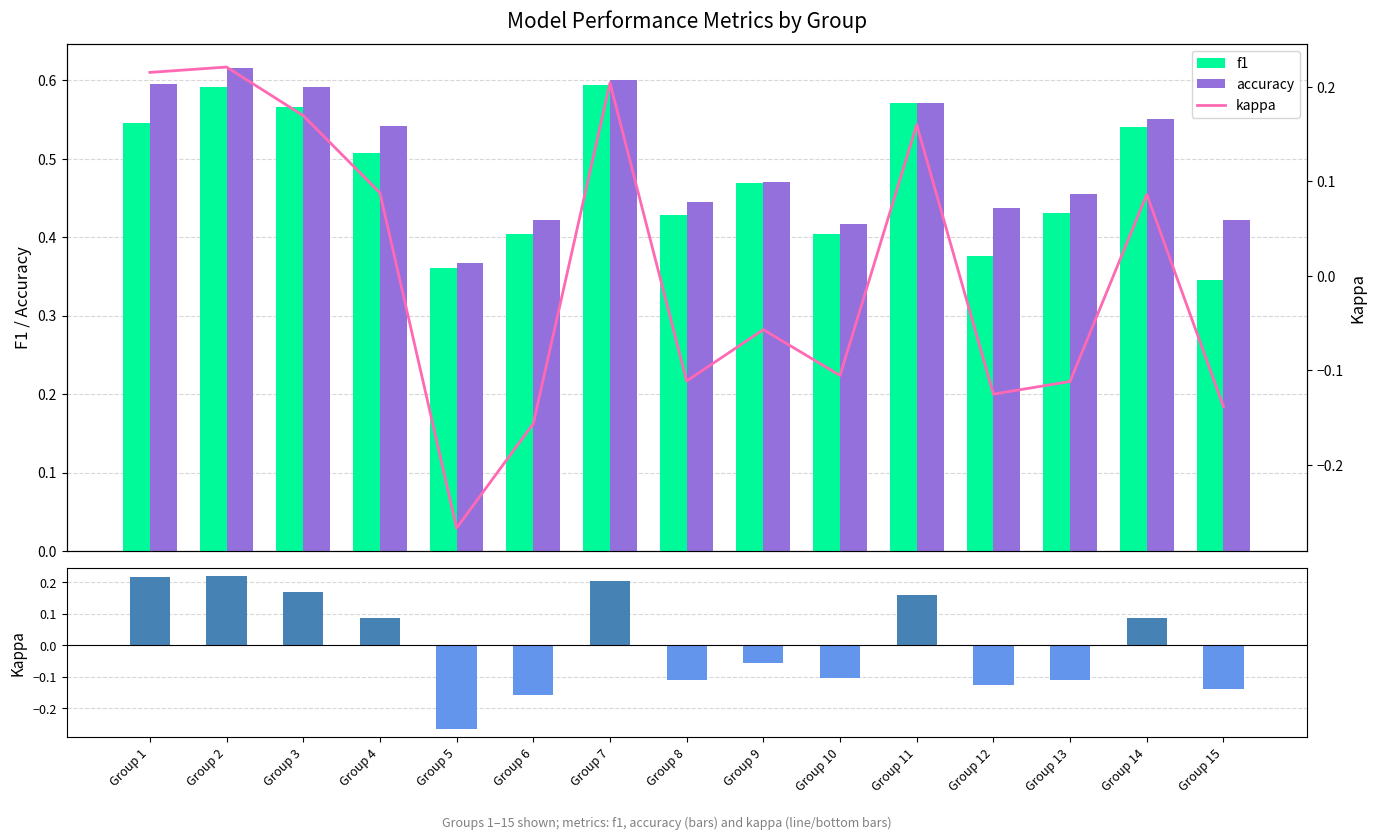

Is it true that f1 equals 0.8 at Group 14?

False